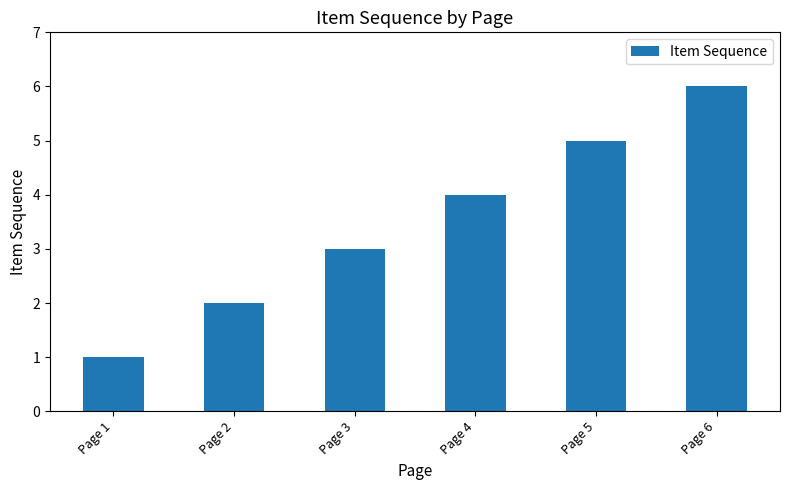

Rank the categories by value from lowest to highest.

Page 1, Page 2, Page 3, Page 4, Page 5, Page 6